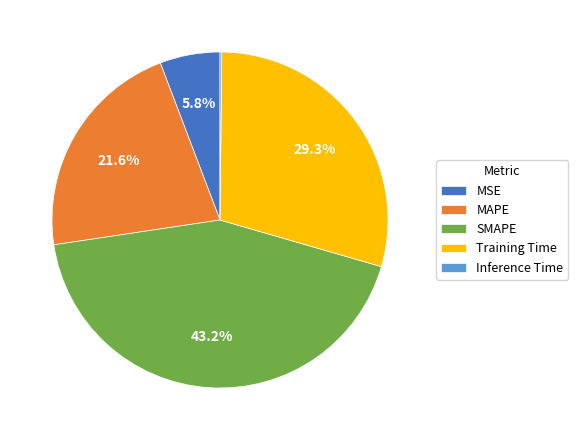

The Training Time slice represents 29% of the pie. True or false?

True